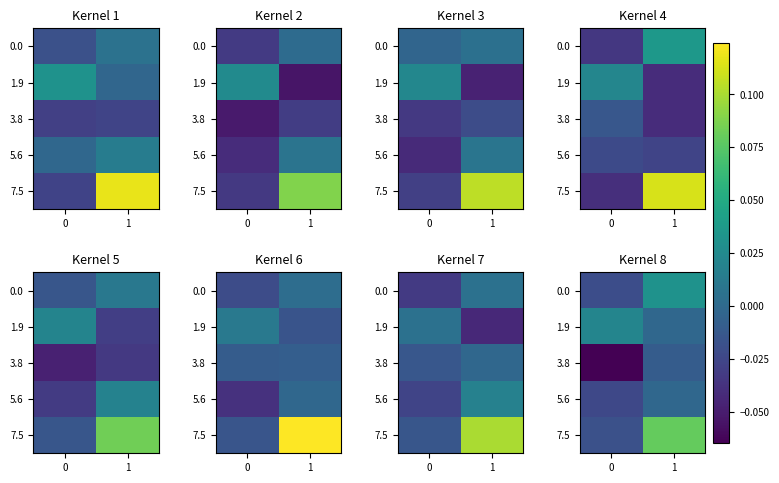

Which category has the highest value across all series?

1